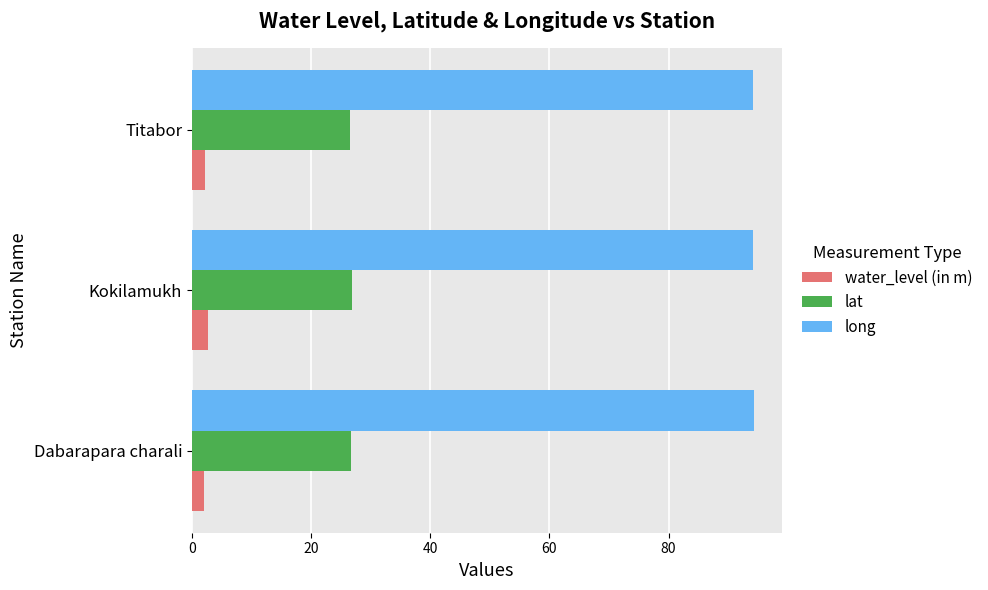

What is the difference between the highest and lowest values at Dabarapara charali?

92.3